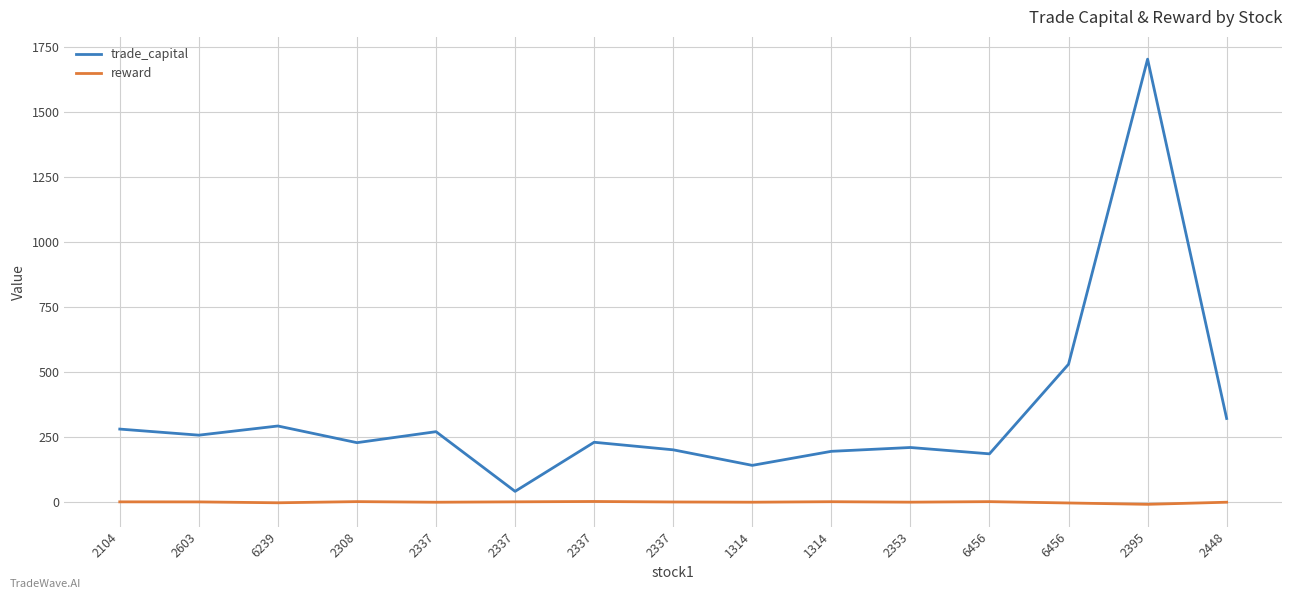

How many values in the reward series exceed 0?

4